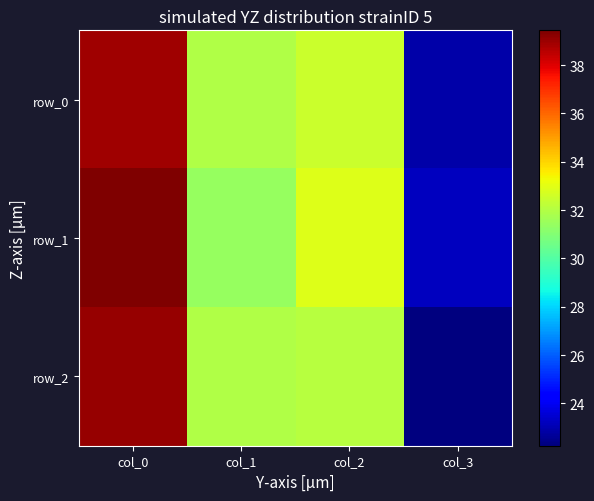

List the labels in order of row_1 value, largest first.

col_0, col_2, col_1, col_3